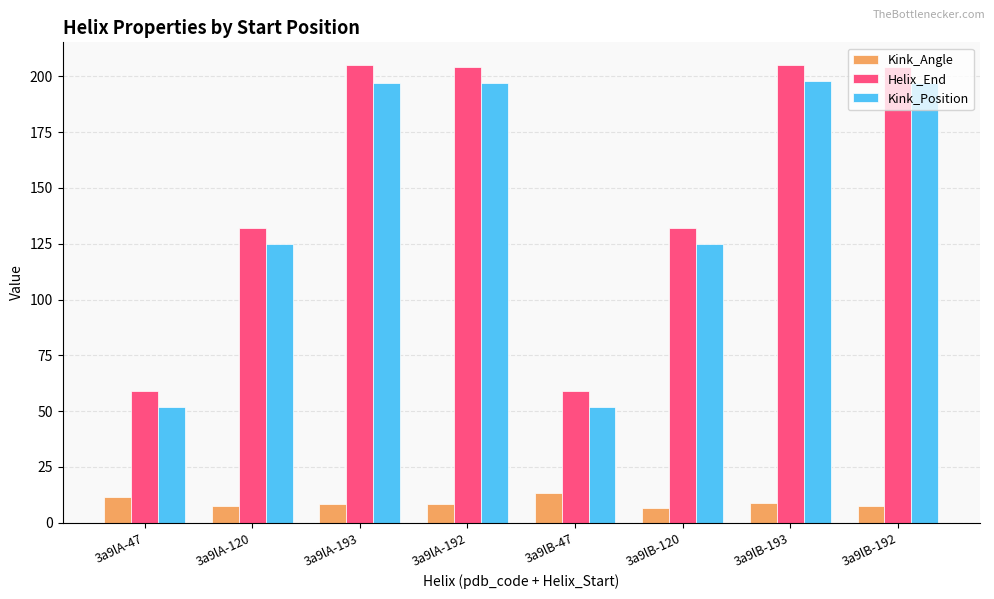

What is the difference between the Helix_End values at 3a9lA-47 and 3a9lB-193?

146.0